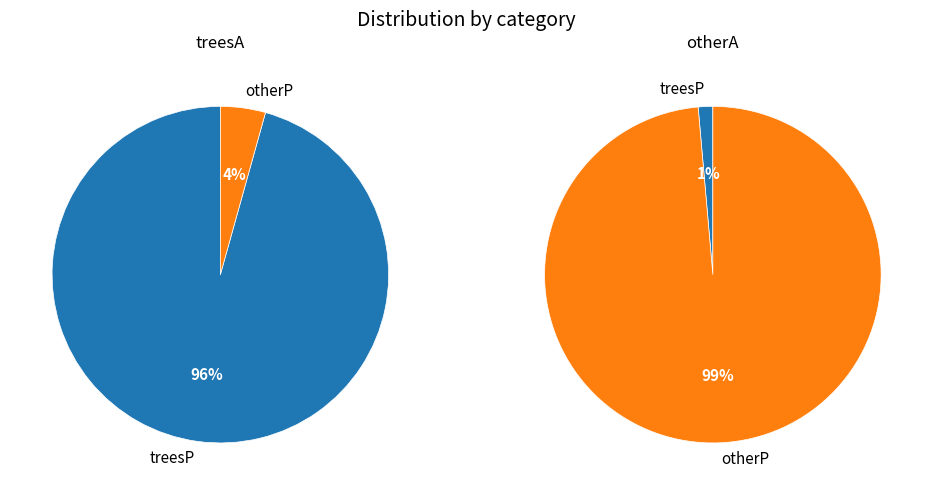

Does treesP account for over 50% of the chart?

Yes